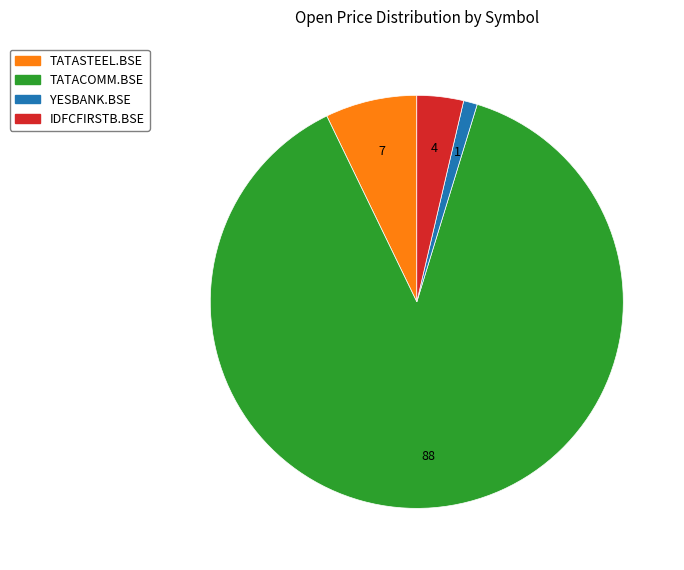

Do IDFCFIRSTB.BSE and TATACOMM.BSE together represent more than half of the pie?

Yes